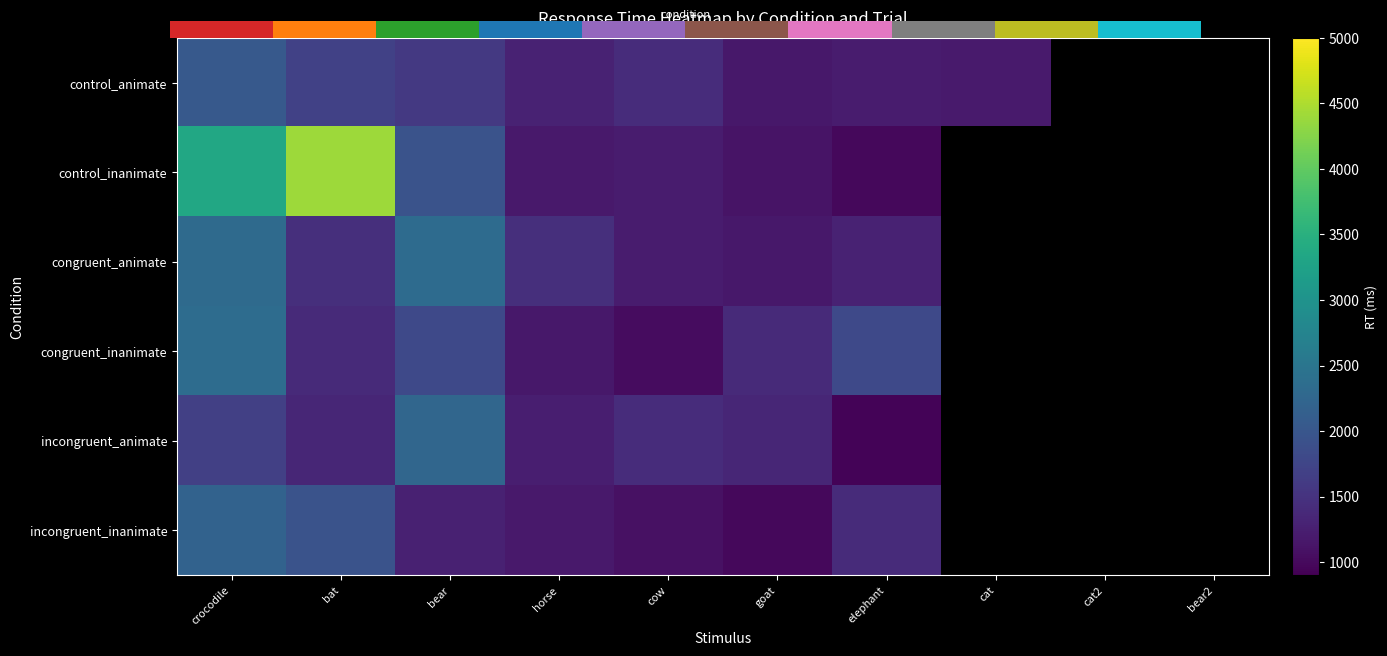

At which category is the sum across all series the highest?

crocodile